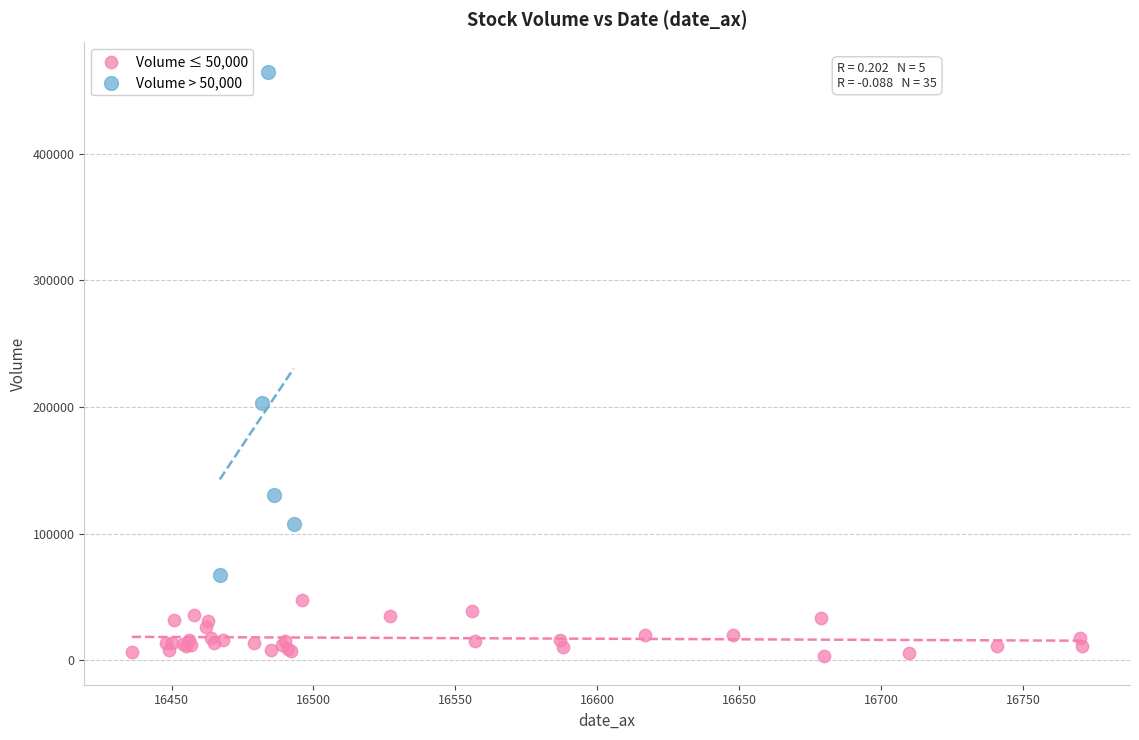

Which series reaches the maximum Y coordinate?

Volume > 50,000